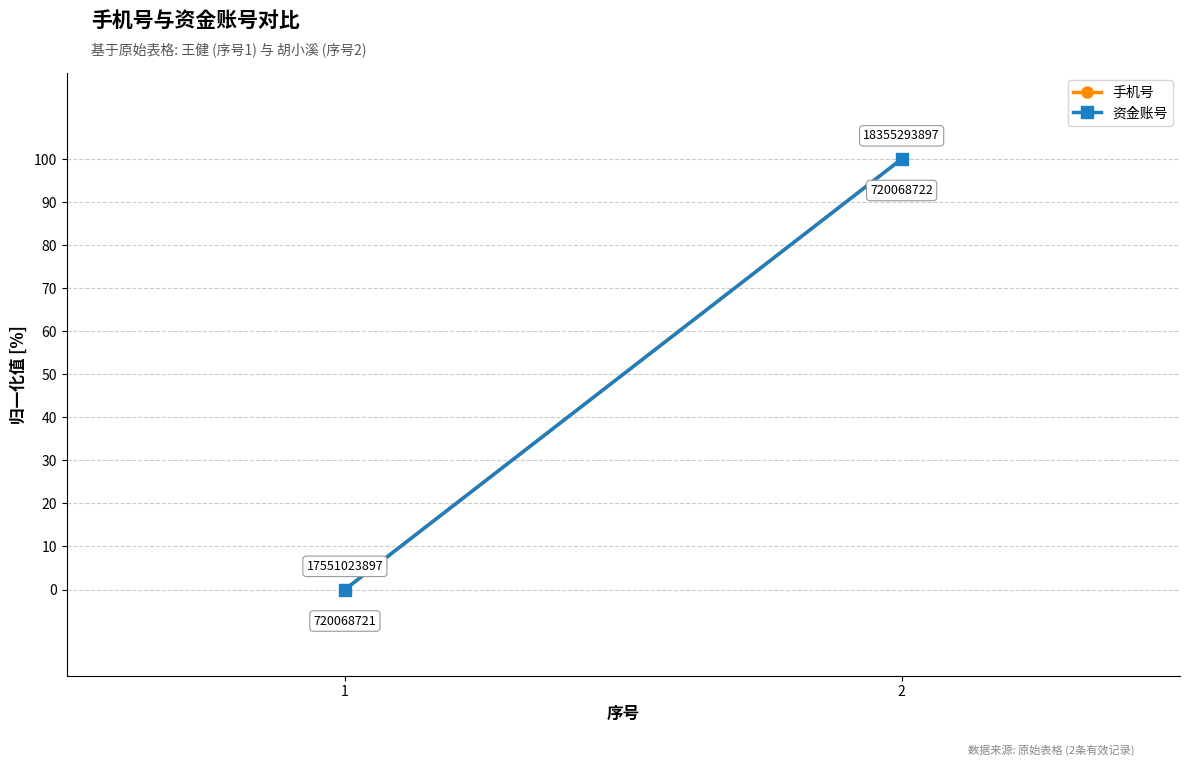

What are all the series names shown in the legend?

手机号, 资金账号